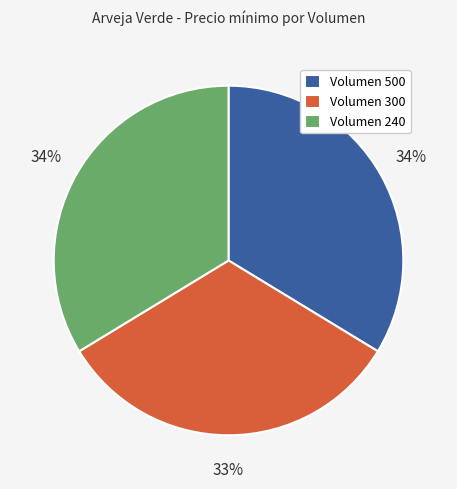

How many segments does this pie chart have?

3